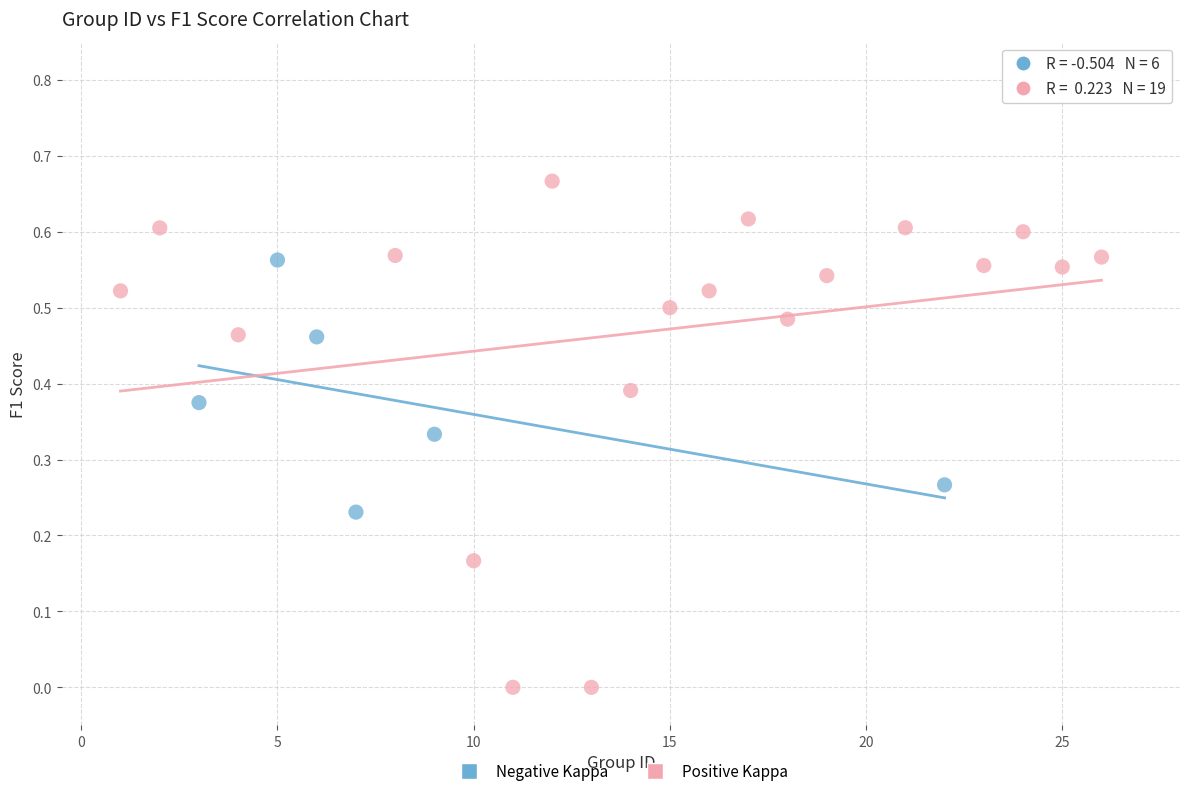

Which series reaches the maximum Y coordinate?

Positive Kappa